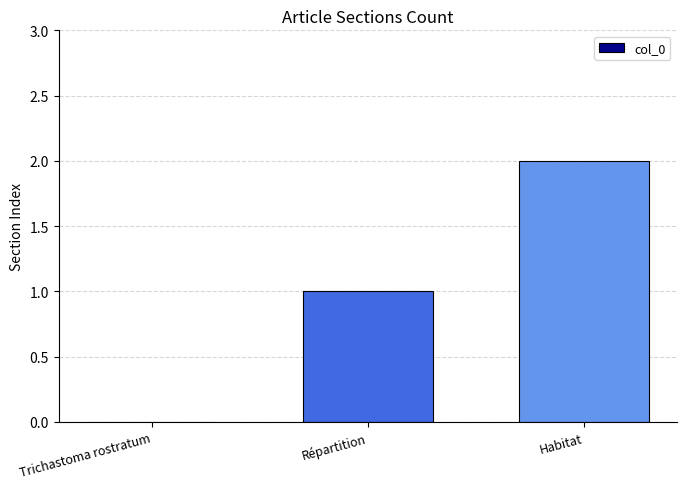

What is the greatest value displayed?

2